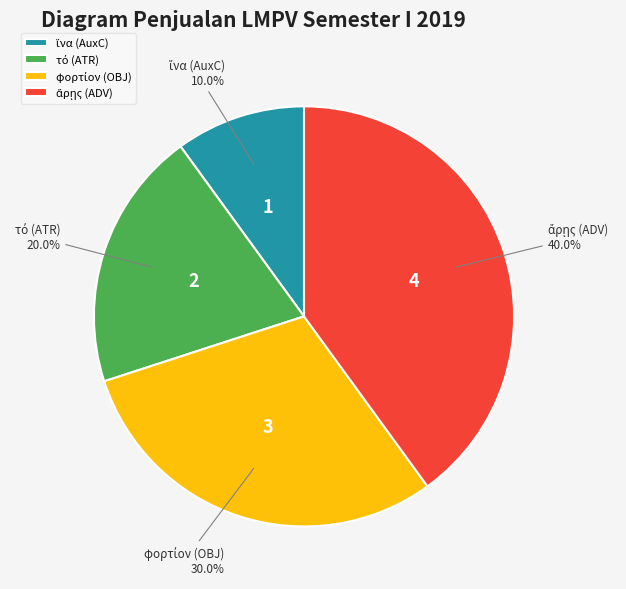

Is there any slice that represents more than half of the pie?

No